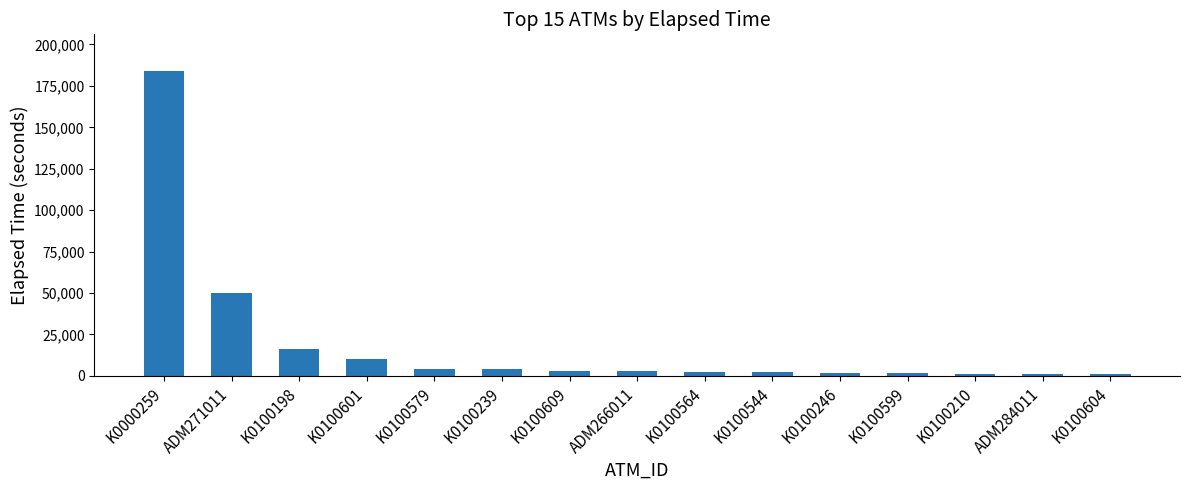

Does the chart contain stacked bars?

No